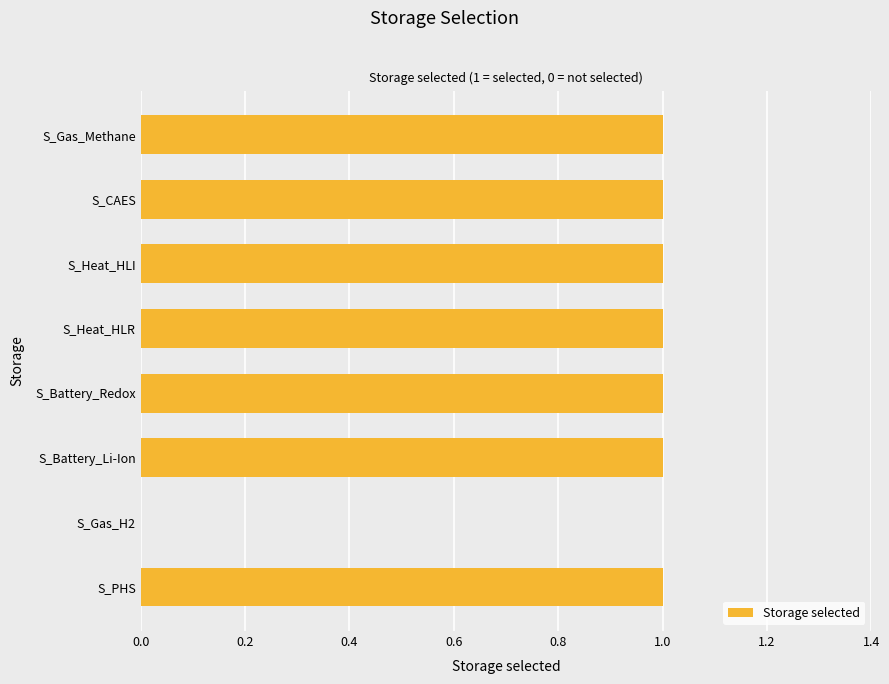

What is the sum of all values?

7